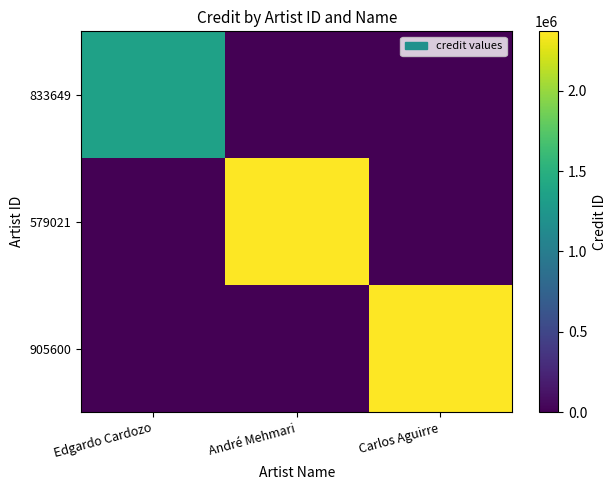

What is the total value across all series at Carlos Aguirre?

2369748